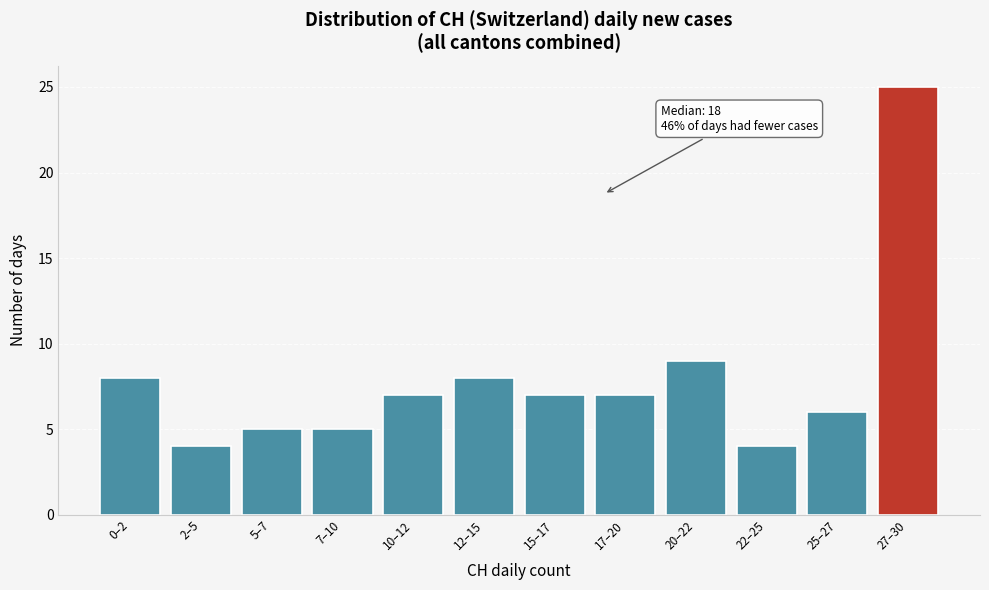

Reading left to right, transcribe all the data shown in this chart.

0–2=8	2–5=4	5–7=5	7–10=5	10–12=7	12–15=8	15–17=7	17–20=7	20–22=9	22–25=4	25–27=6	27–30=25